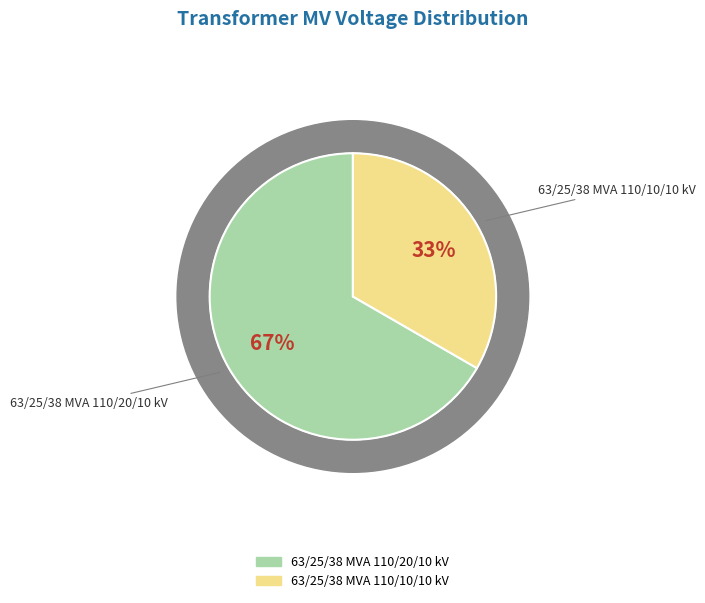

Rank the categories by value from lowest to highest.

63/25/38 MVA 110/10/10 kV, 63/25/38 MVA 110/20/10 kV